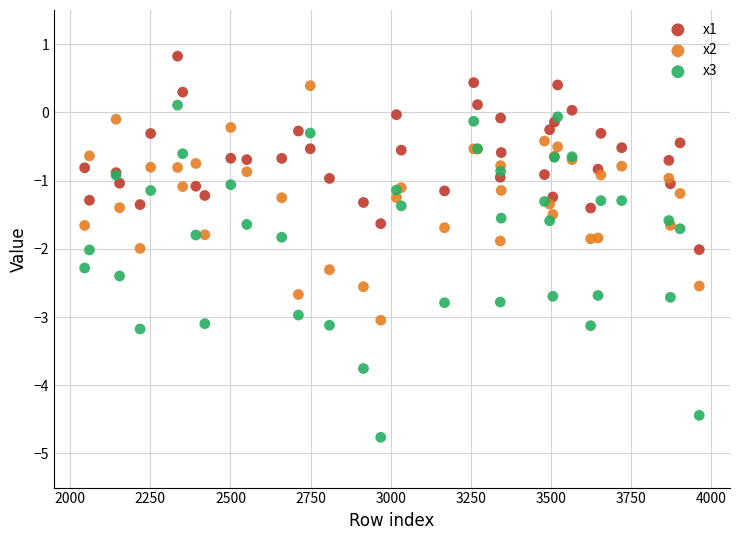

Which series has the largest Y range (max minus min)?

x3